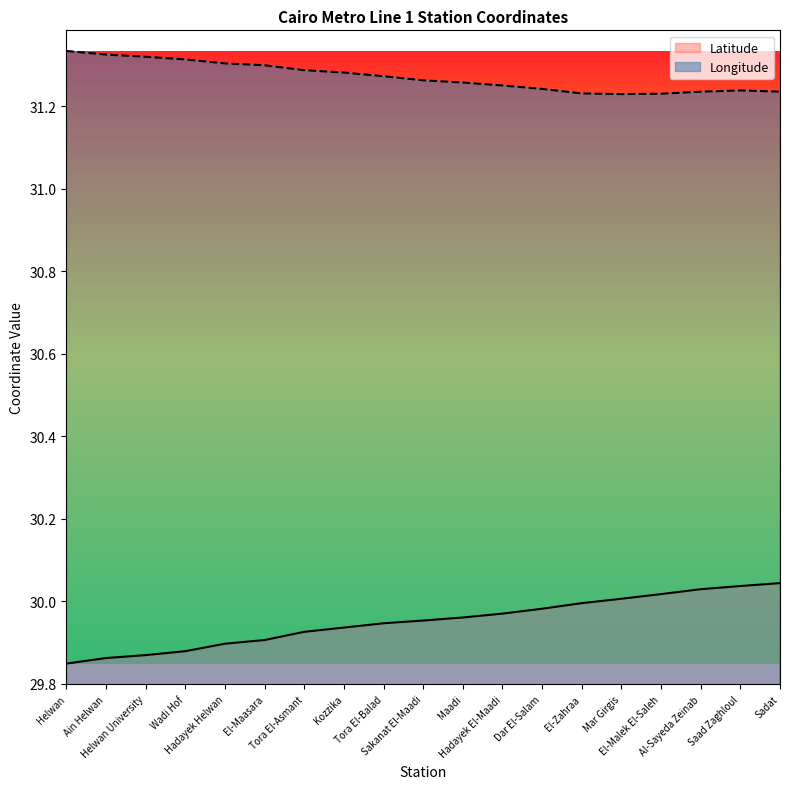

Rank the series by their average value, from lowest to highest.

Latitude, Longitude